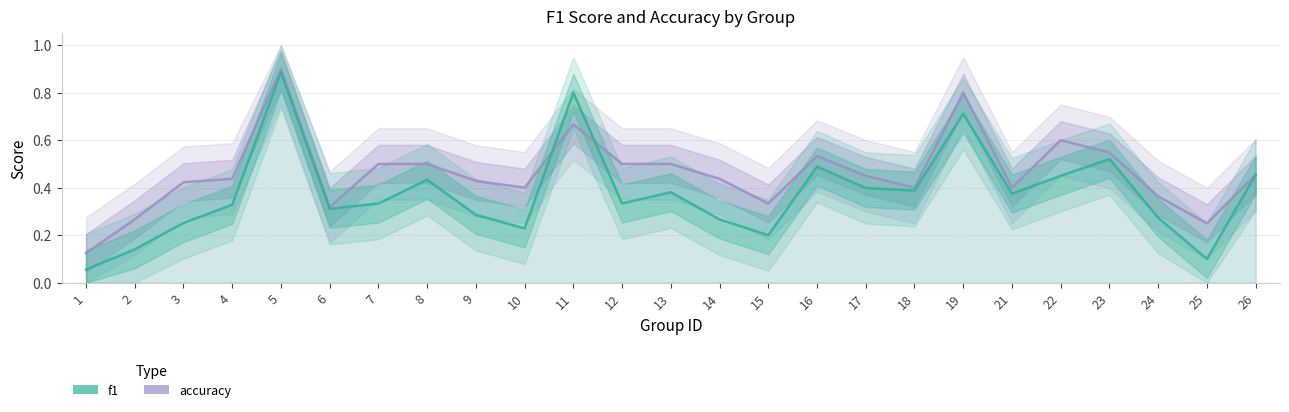

True or false: accuracy has a value of 0.1 at 24.

False